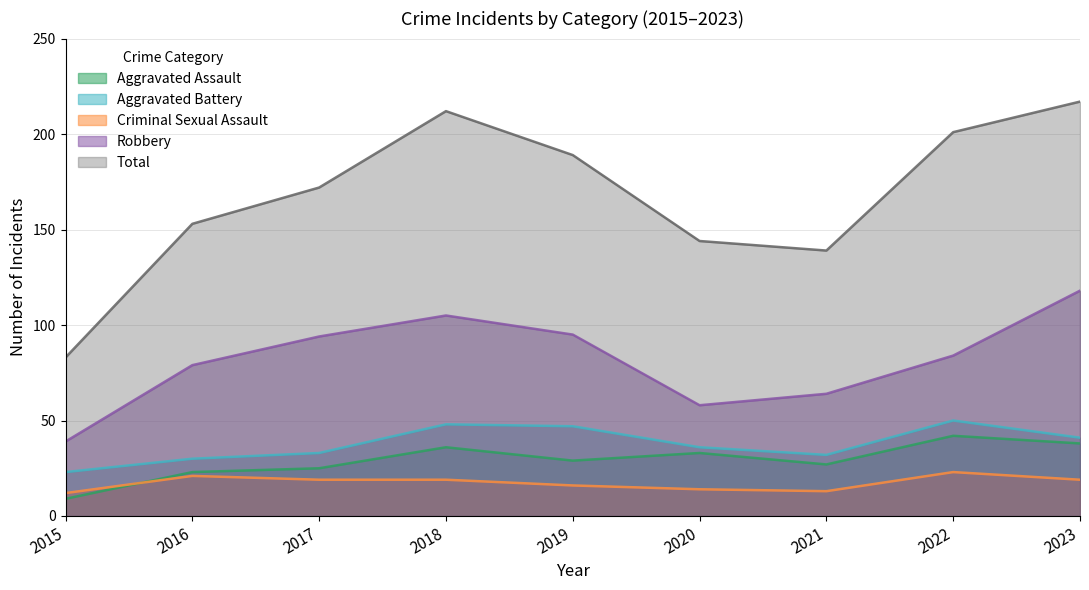

What is the highest value of the Robbery series?

118